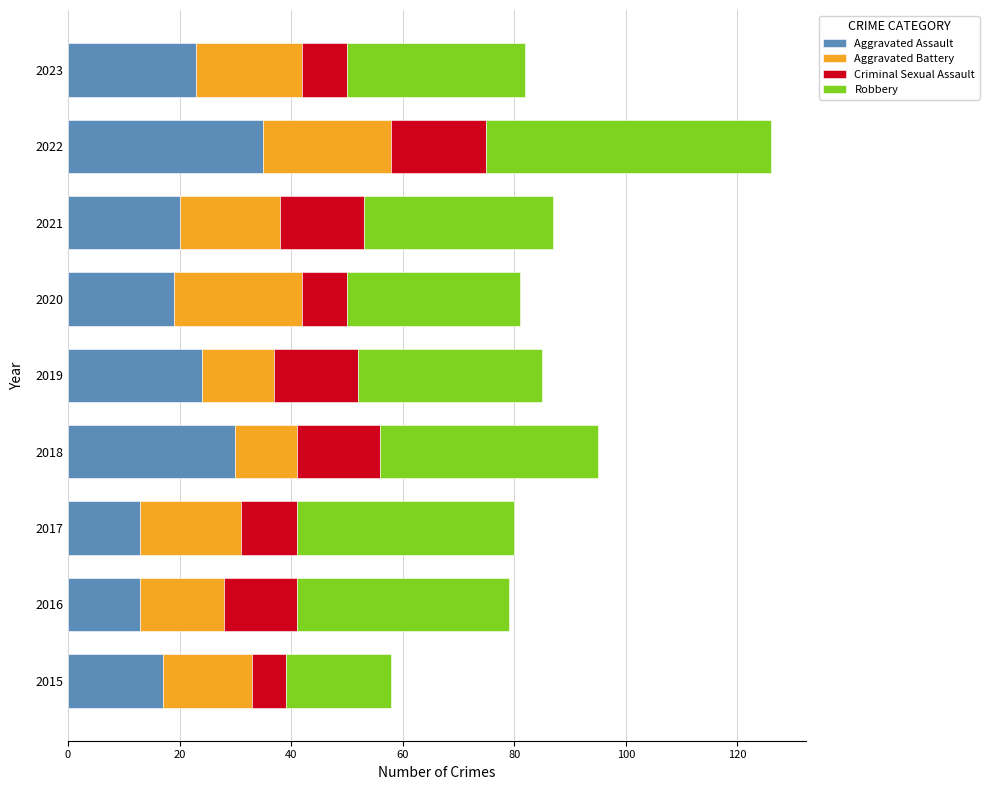

Which category has the highest value in the Aggravated Assault series?

2022